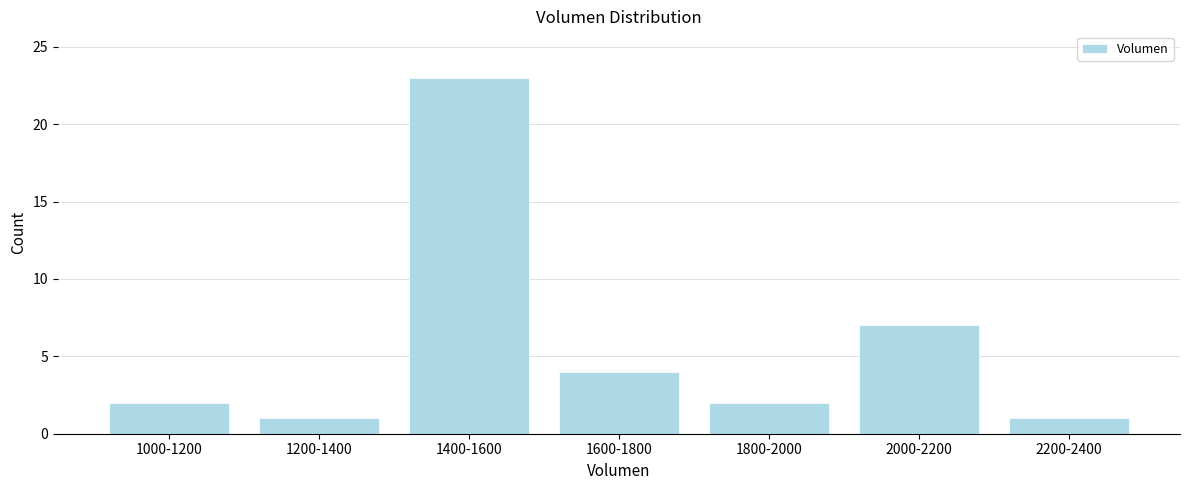

Reading left to right, what are all the values shown in this chart?

2	1	23	4	2	7	1